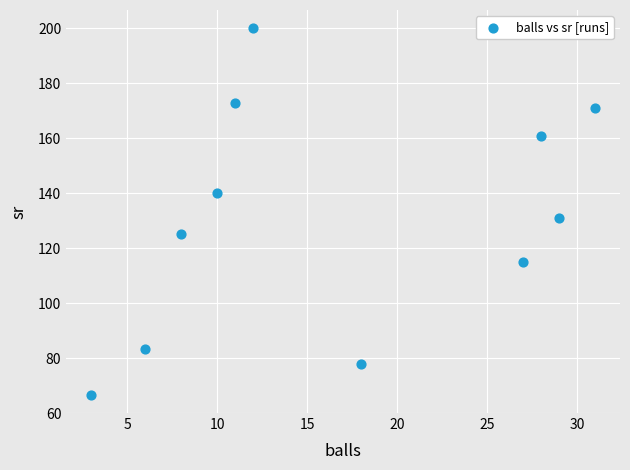

What Y value in the scatter plot is closest to 133?

131.0